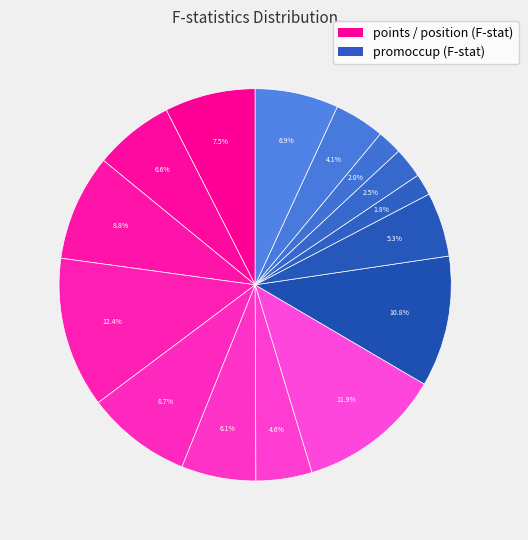

Count the number of slices in the pie.

15